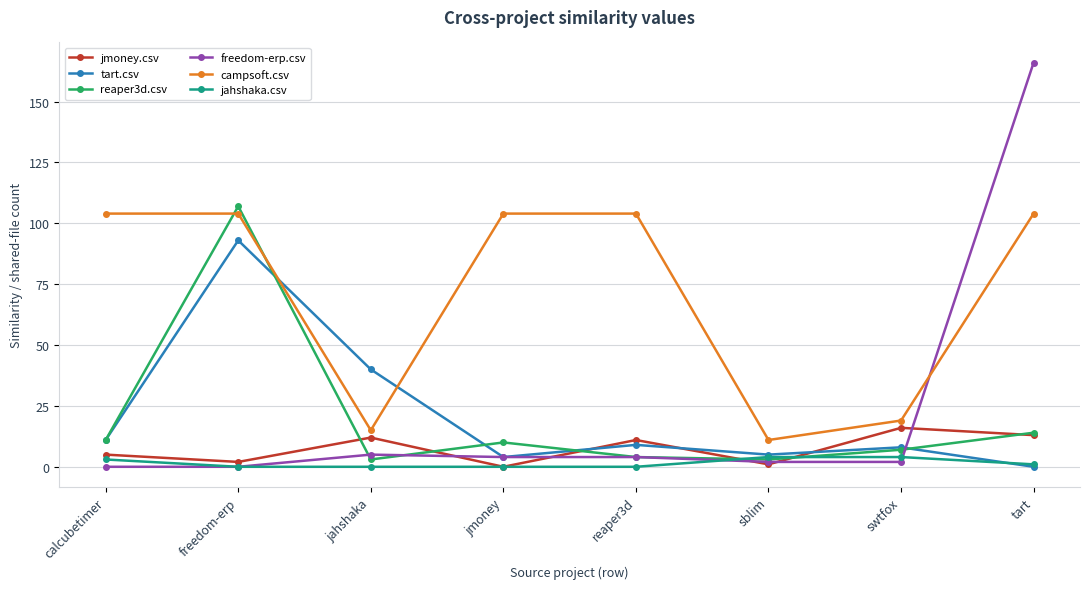

True or false: jahshaka.csv has a value of 0 at freedom-erp.

True